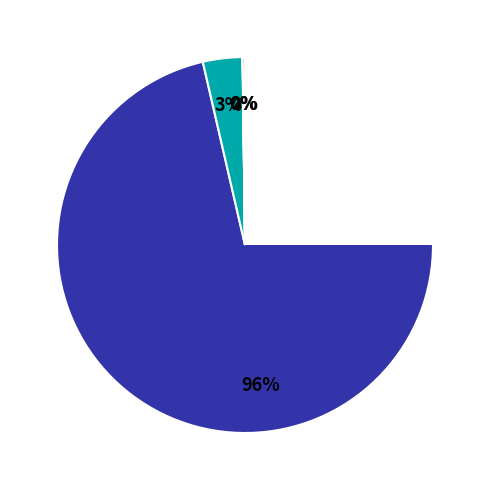

Do Aave and Ethereum together represent more than half of the pie?

No